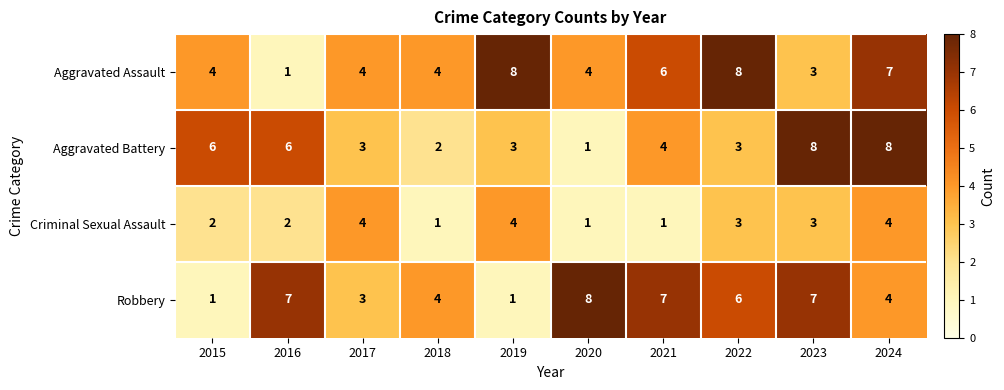

Which category has the lowest value in the Aggravated Battery series?

2020